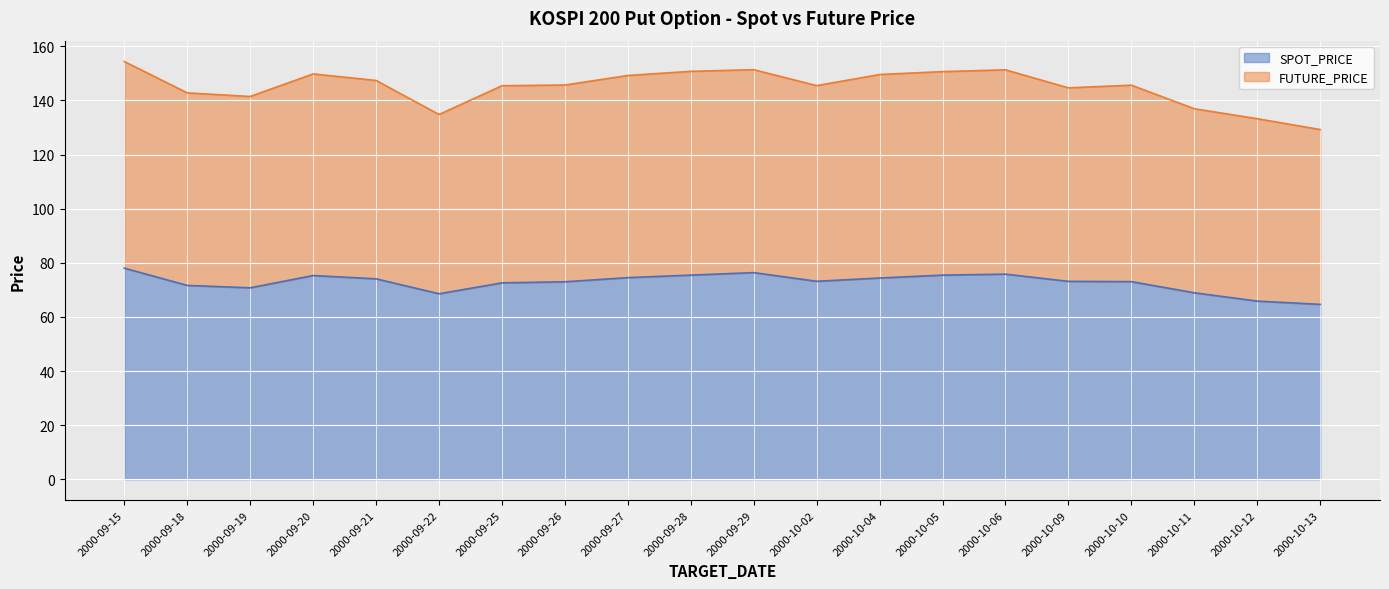

How many interior local peaks does the FUTURE_PRICE series have?

4